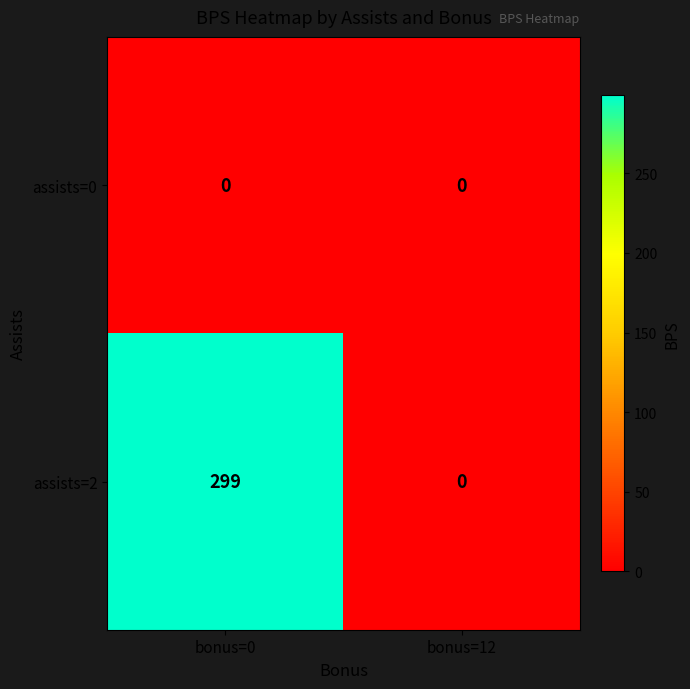

At how many categories does at least one series exceed 83?

1